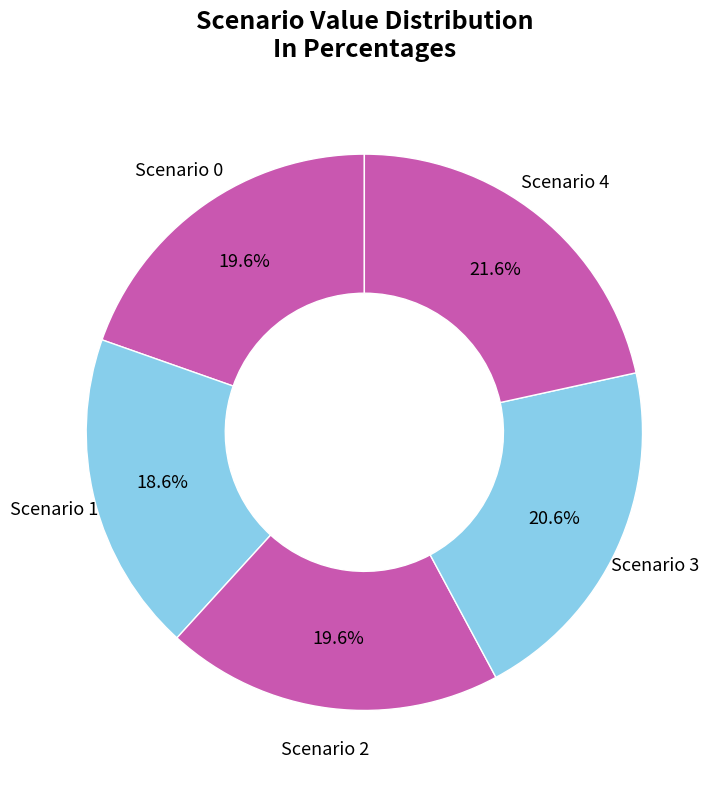

Count the number of slices in the pie.

5